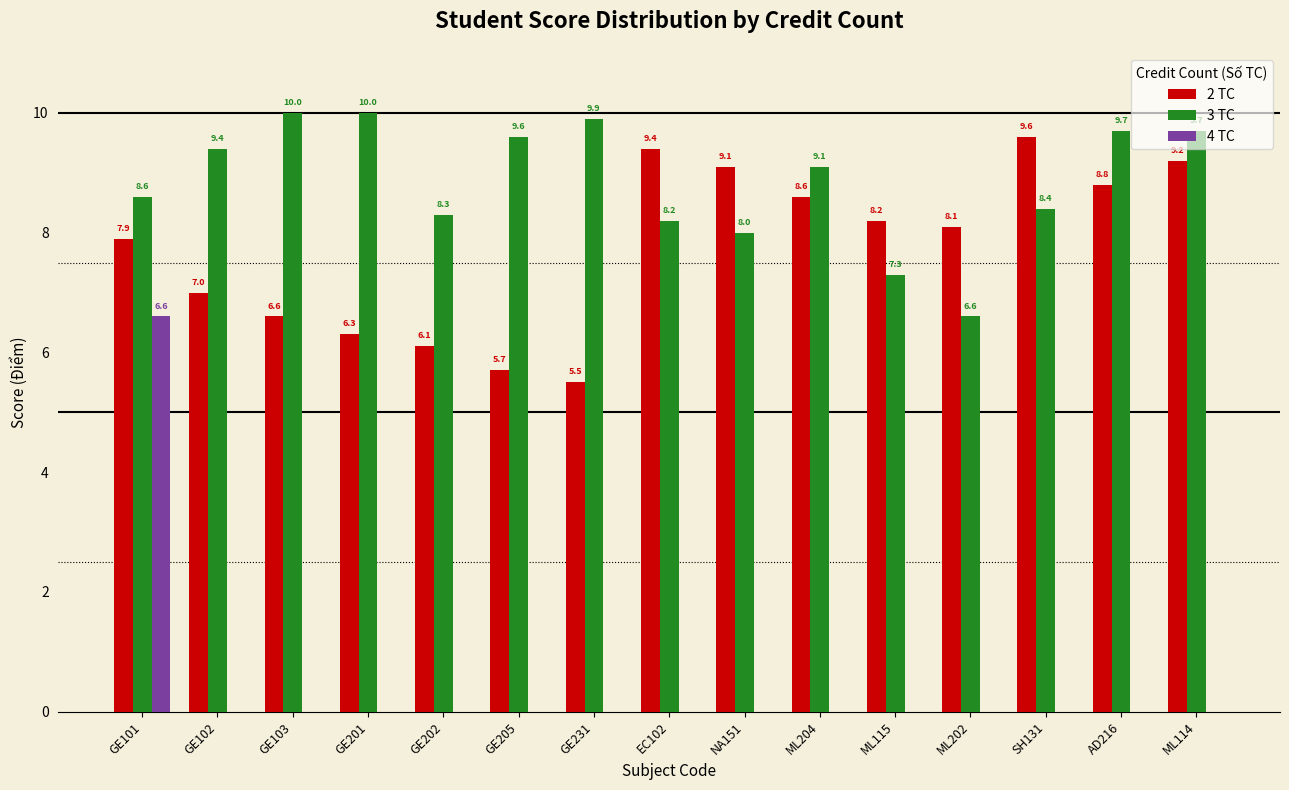

What is the sum of all 4 TC values?

6.6